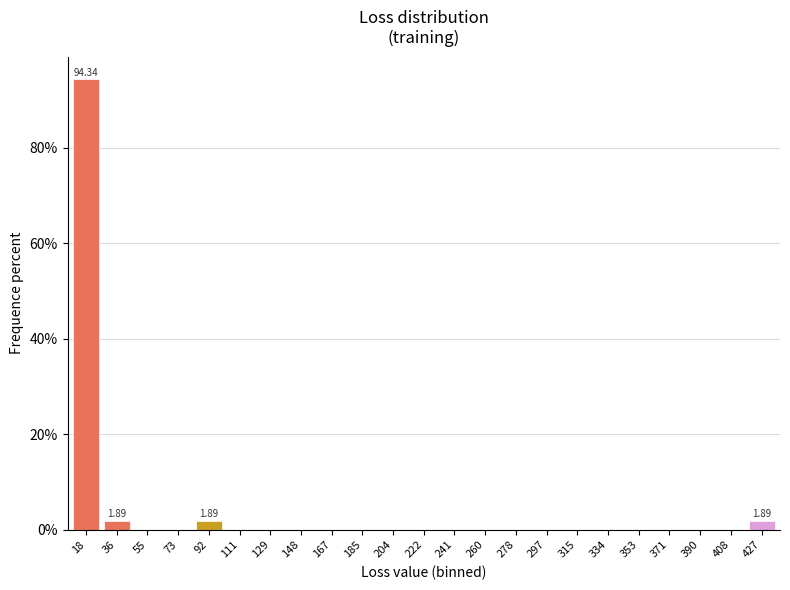

Between 18 and 390, which is larger?

18